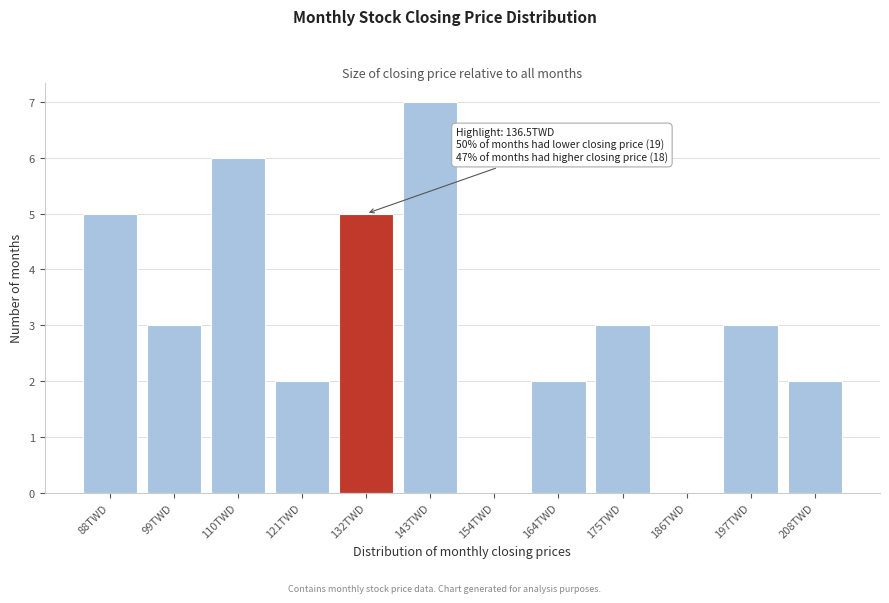

Reading right to left, extract all data points from this chart.

208TWD=2	197TWD=3	186TWD=0	175TWD=3	164TWD=2	154TWD=0	143TWD=7	132TWD=5	121TWD=2	110TWD=6	99TWD=3	88TWD=5